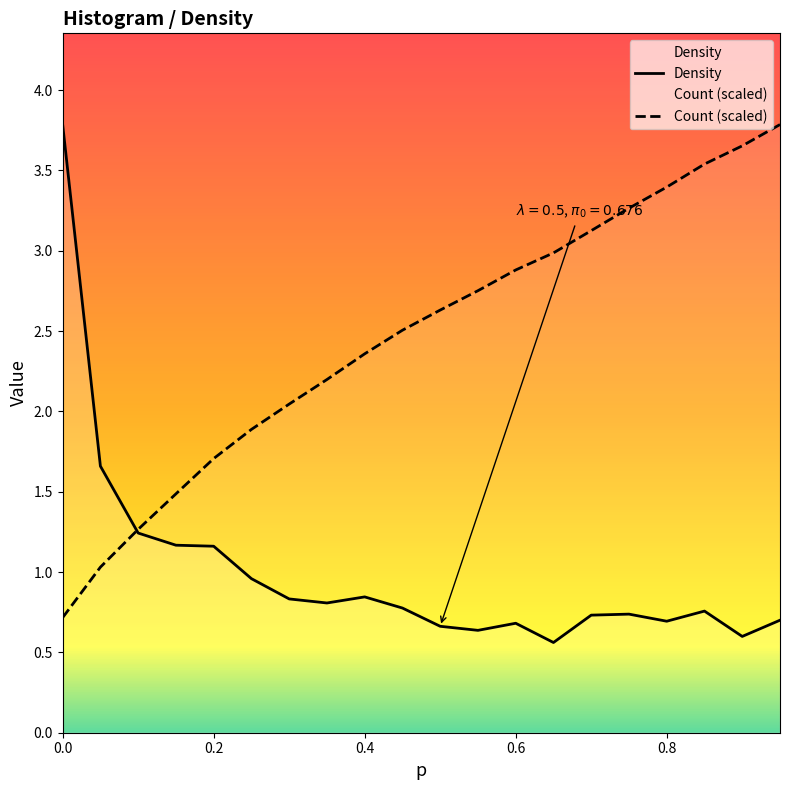

What is the difference between the highest and lowest values at 0.8?

2.7